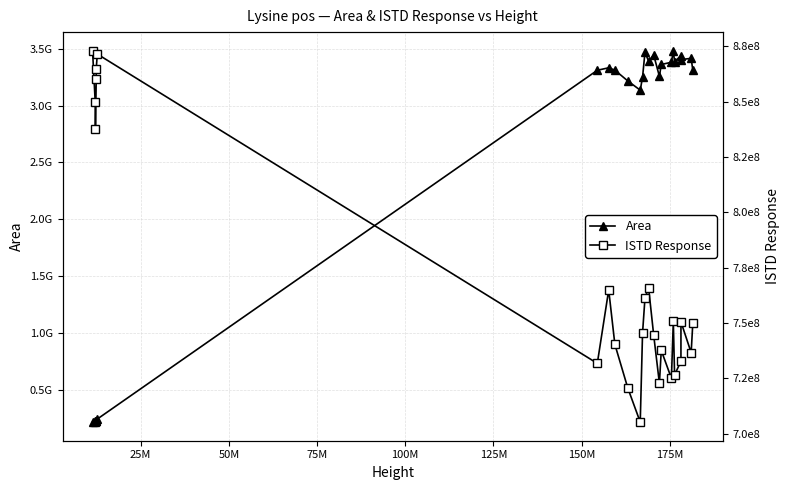

List the series in order of their overall mean, highest first.

Area, ISTD Response